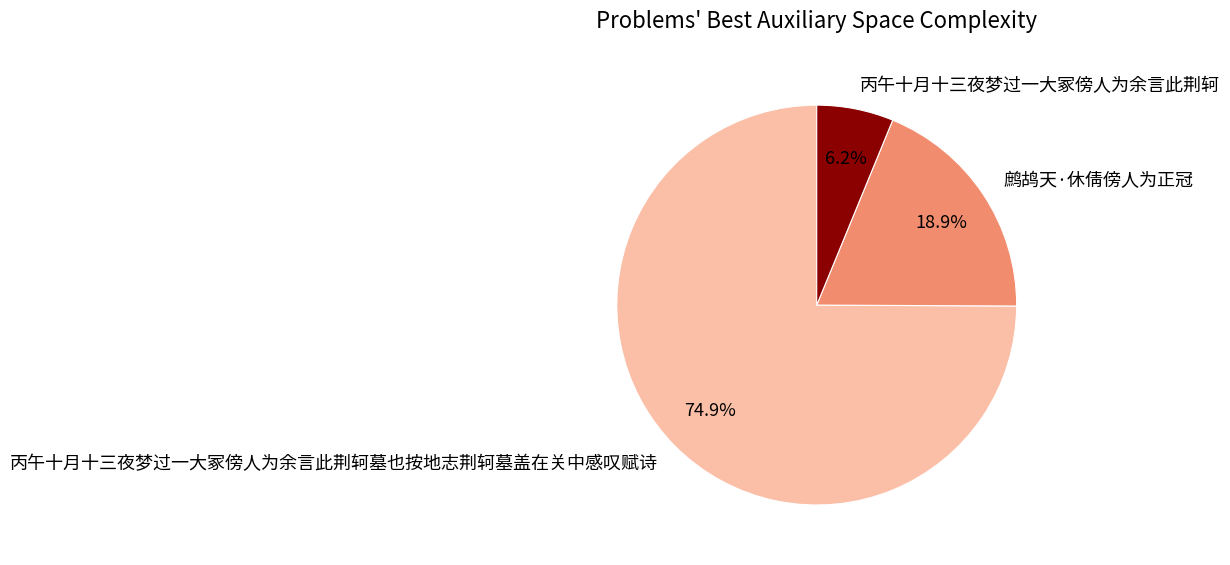

To the nearest percent, what is the combined percentage of 丙午十月十三夜梦过一大冢傍人为余言此荆轲 and 丙午十月十三夜梦过一大冢傍人为余言此荆轲墓也按地志荆轲墓盖在关中感叹赋诗?

81%